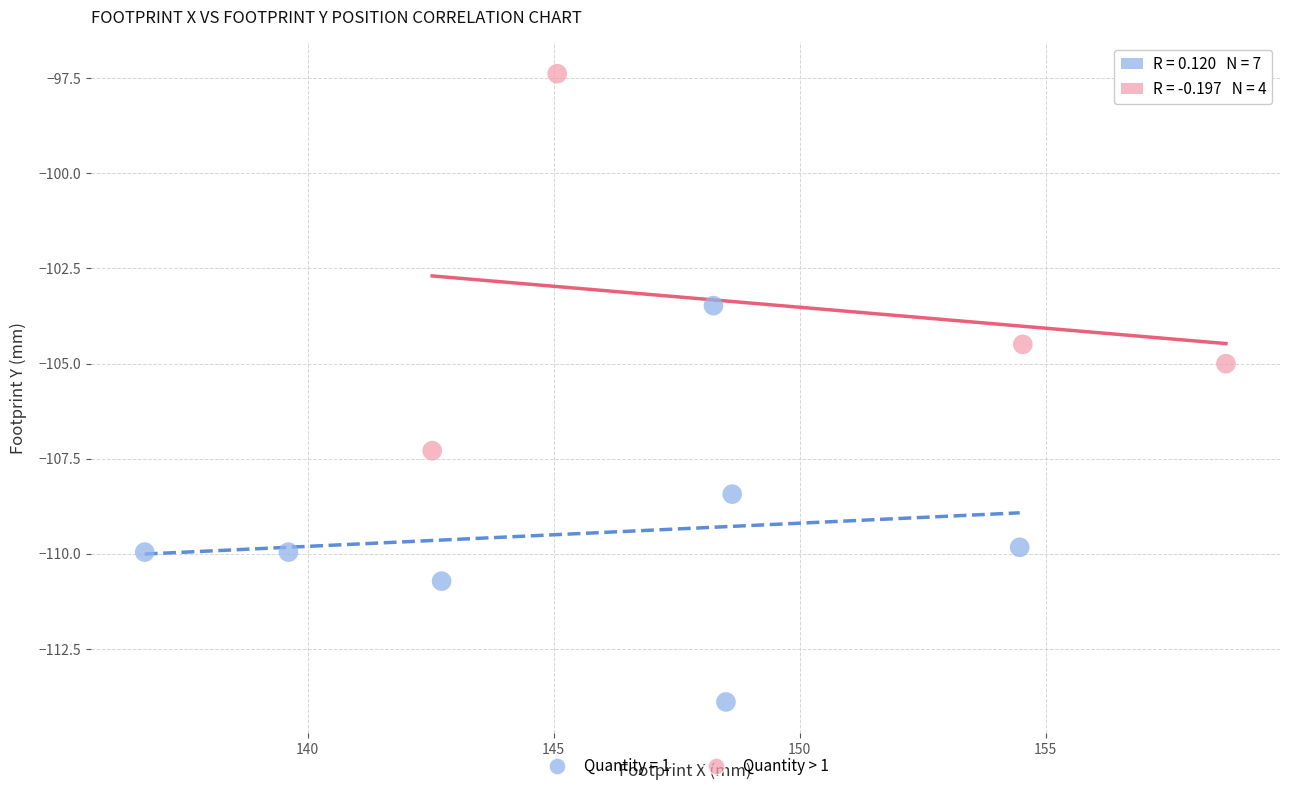

Which series contains the highest Y value?

Quantity > 1